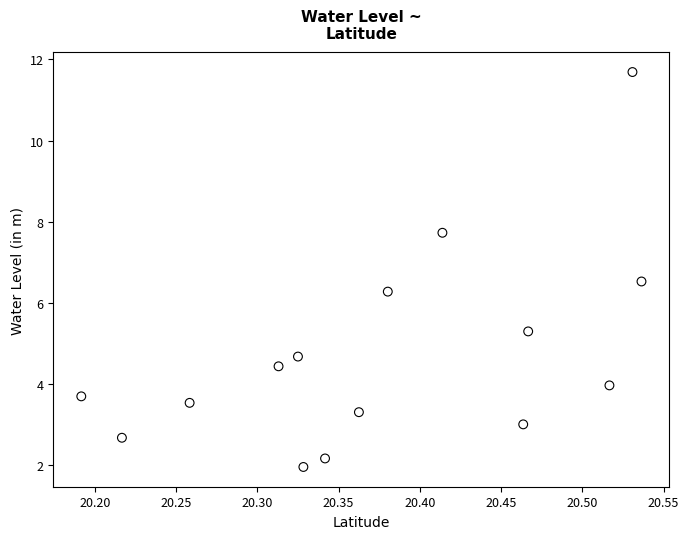

What is the range of X values (max minus min)?

0.3